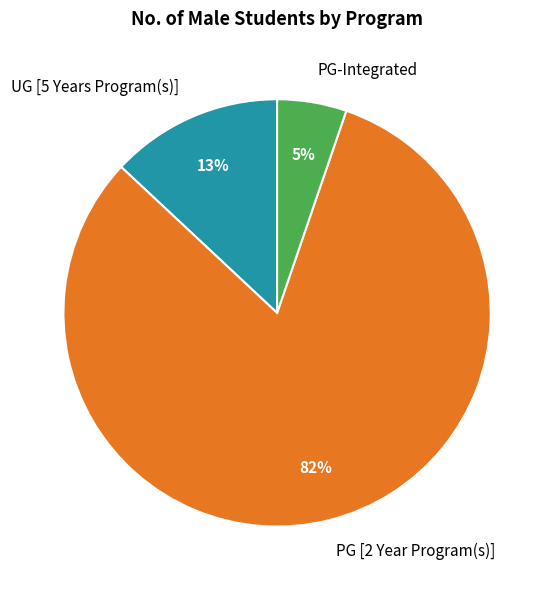

To the nearest percent, what portion does PG [2 Year Program(s)] represent?

82%